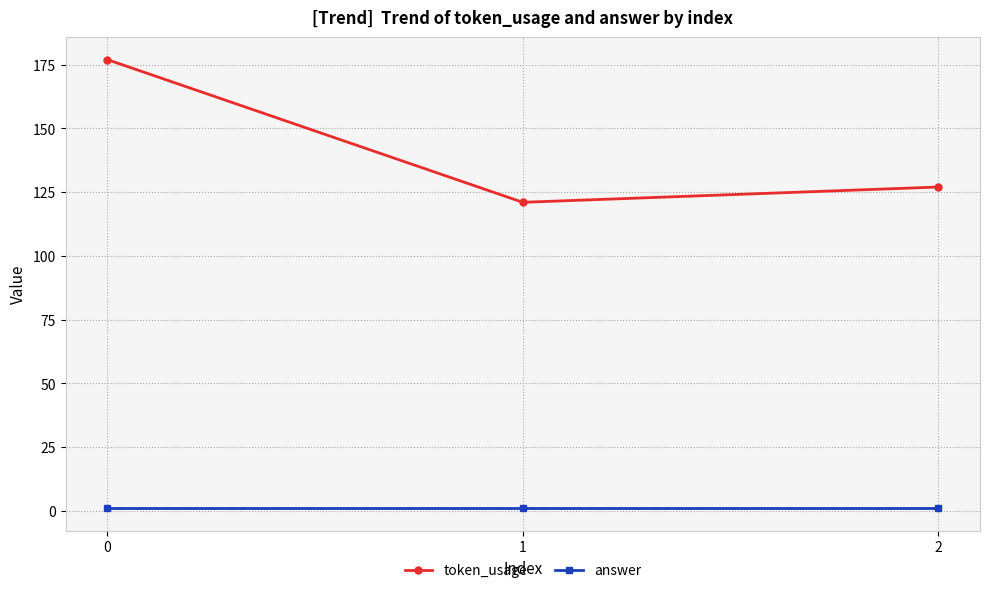

Count the token_usage values in the range 121 to 177.

3